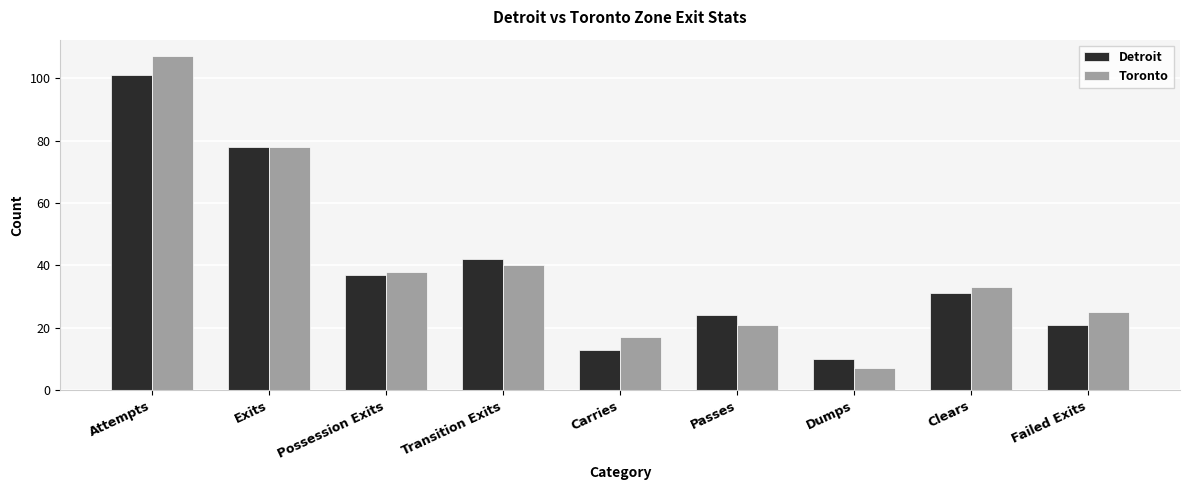

The Toronto series shows 40 at Transition Exits. True or false?

True